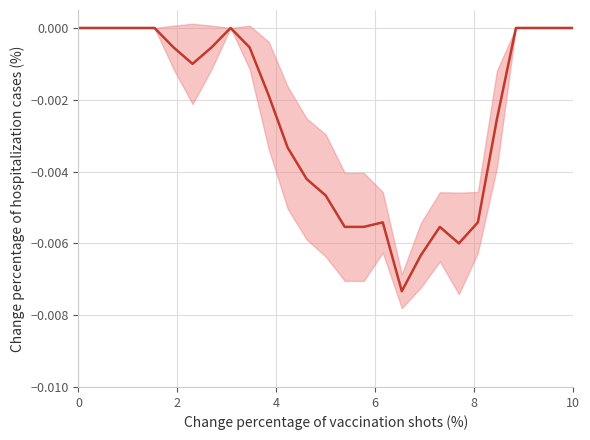

True or false: there are more than 0 points higher than both neighbors.

True